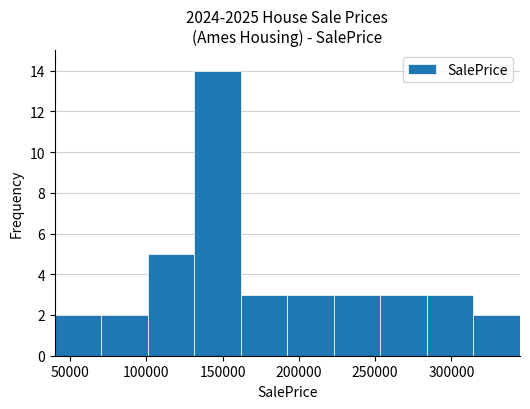

Reading left to right, transcribe this chart: for each bar, give the range it covers on the x-axis and its height. Neither the bar edges nor the heights are printed on the chart, so give them approximately, as read against the axes.

40000 to 70500: 2
70500 to 101000: 2
101000 to 131500: 5
131500 to 162000: 14
162000 to 192500: 3
192500 to 223000: 3
223000 to 253500: 3
253500 to 284000: 3
284000 to 314500: 3
314500 to 345000: 2